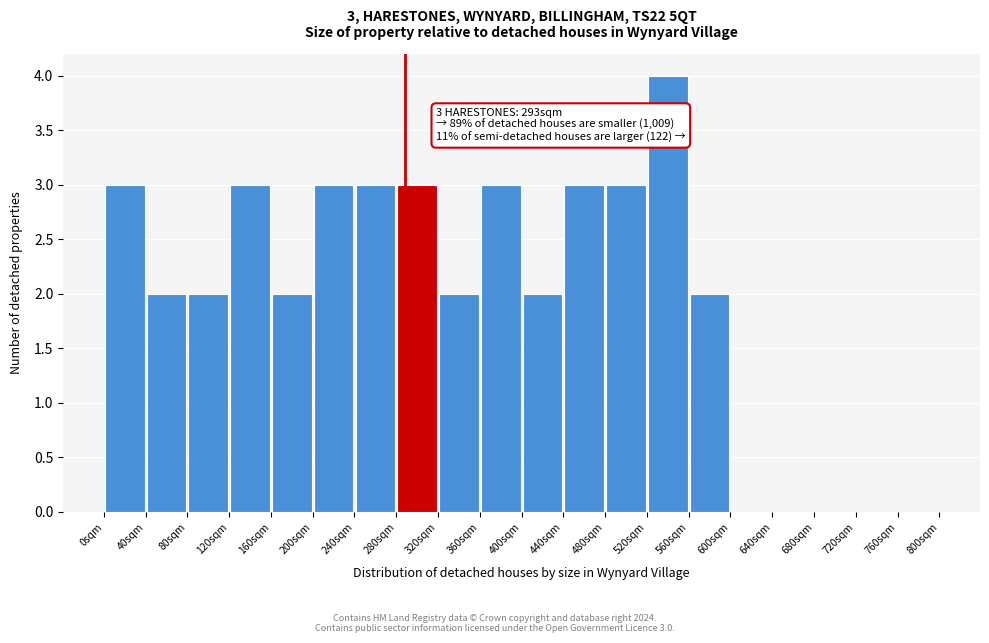

Over which range of the x-axis is the bar tallest?

520 to 560